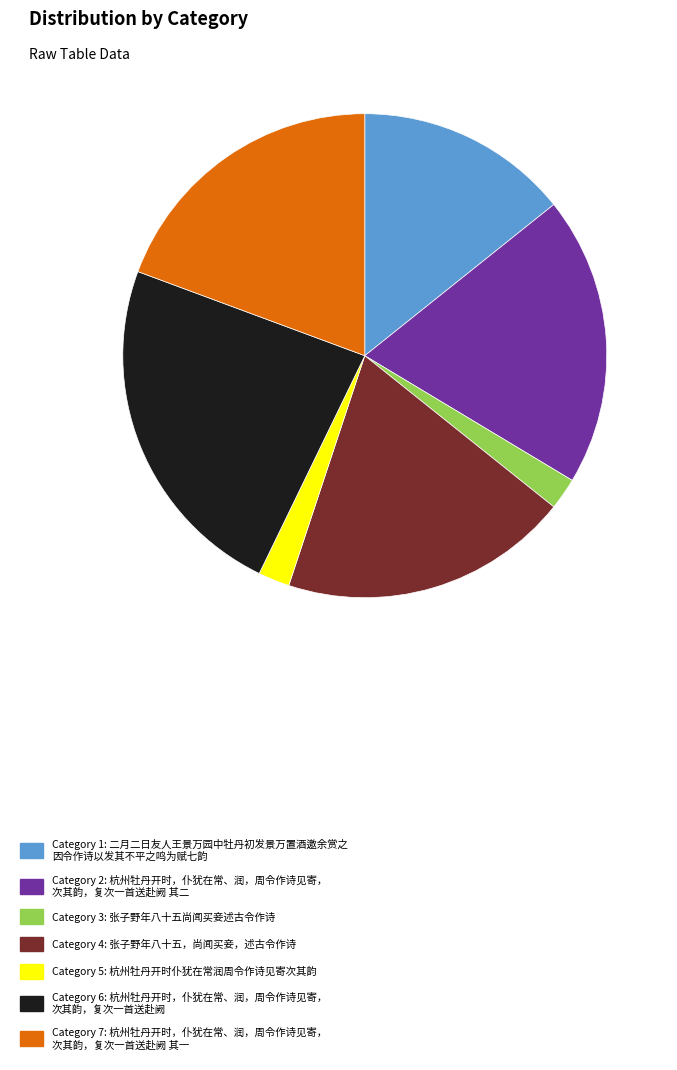

True or false: Category 7: 杭州牡丹开时，仆犹在常、润，周令作诗见寄， 次其韵，复次一首送赴阙 其一 accounts for 5% of the total.

False